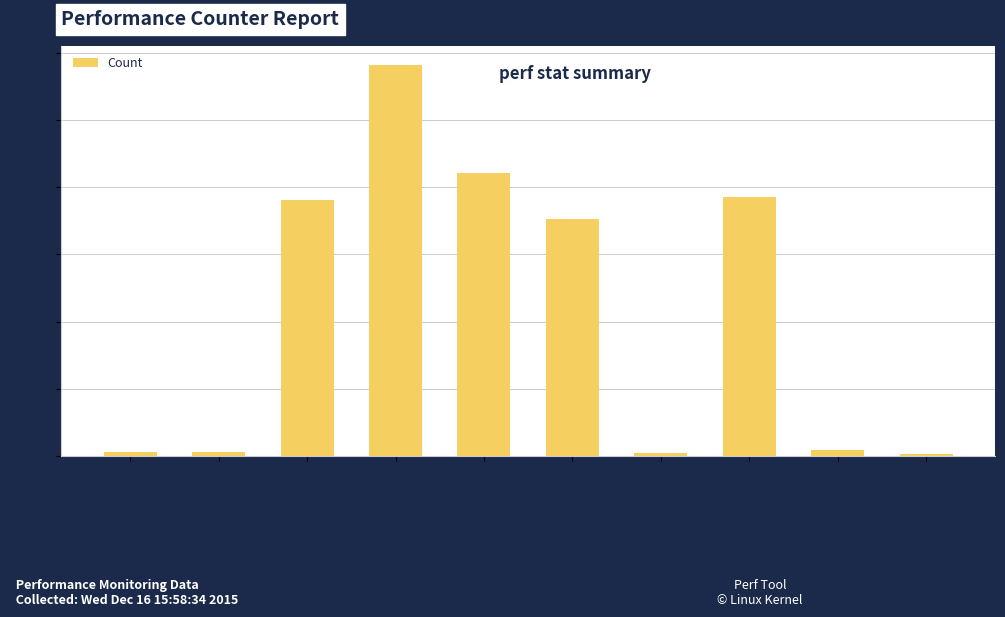

Is it true that the value at cache-misses is 556295019?

True